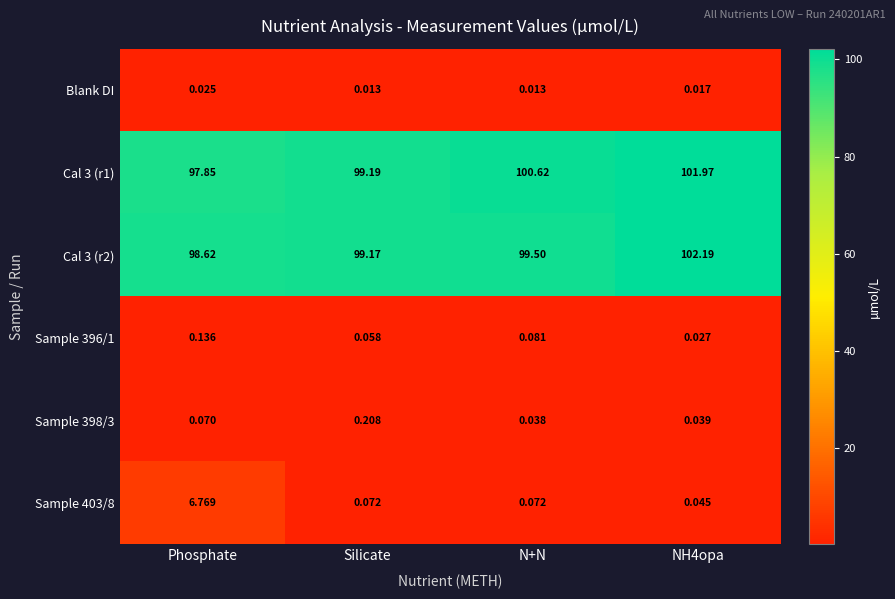

What is the greatest value displayed?

102.2